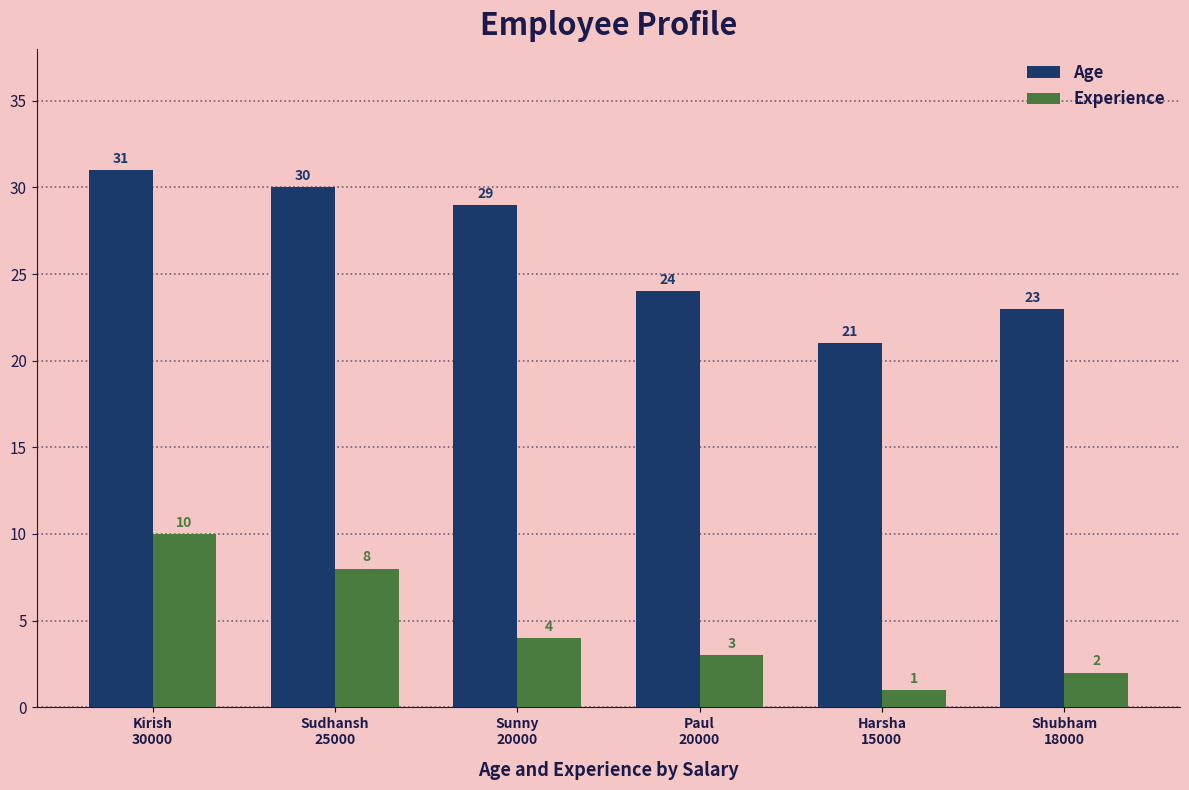

What is the difference between the second highest and second lowest values in the Age series?

7